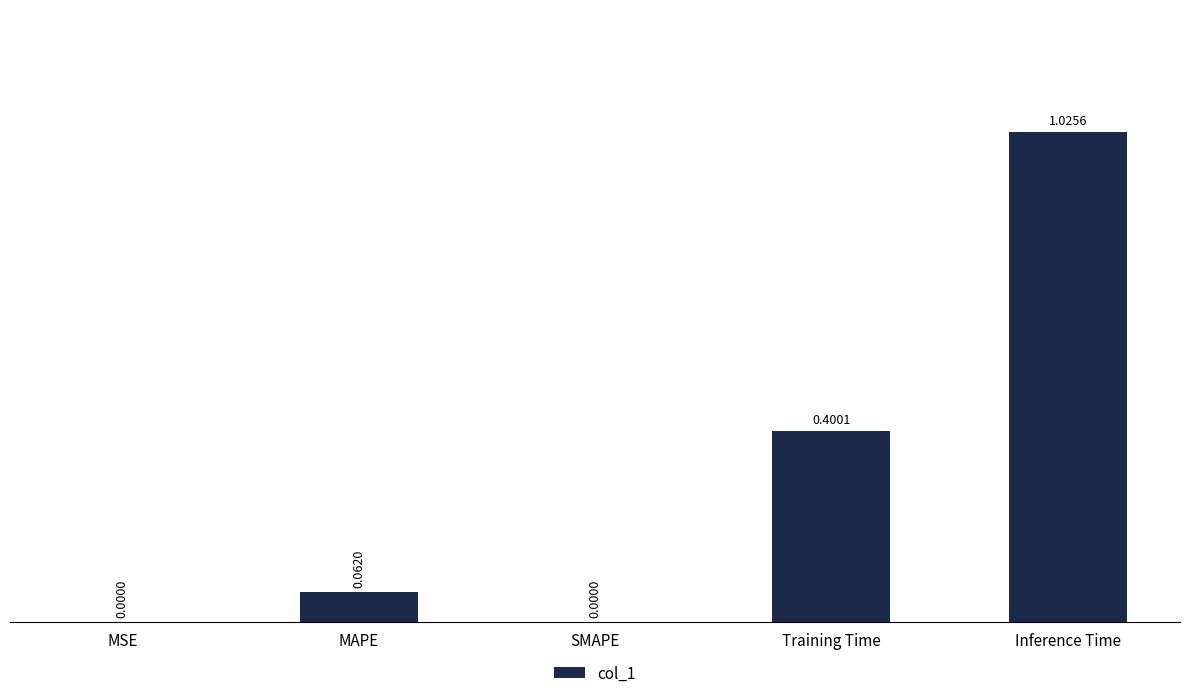

What is the average value?

0.3